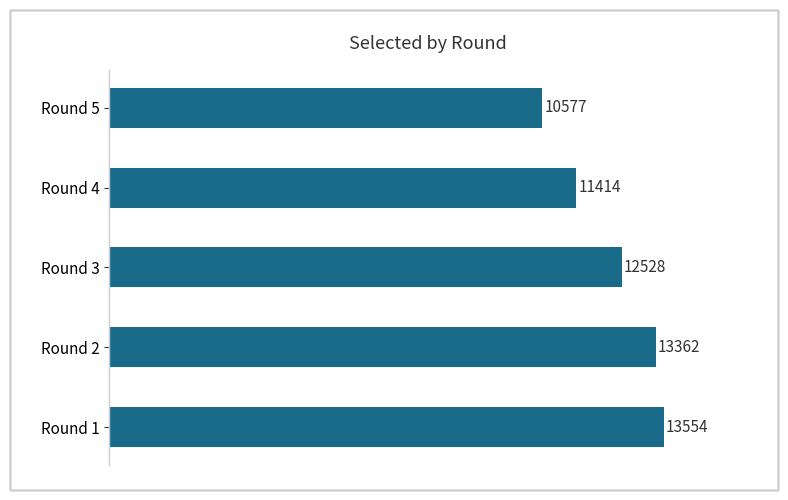

What is the maximum value shown in the chart?

13554